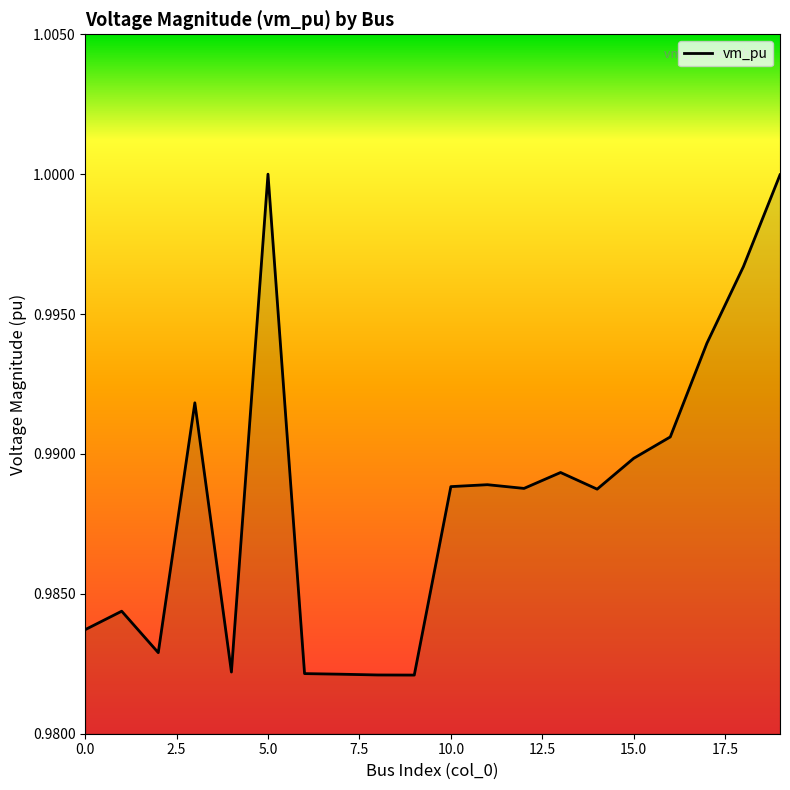

How many lines are shown in the chart?

1